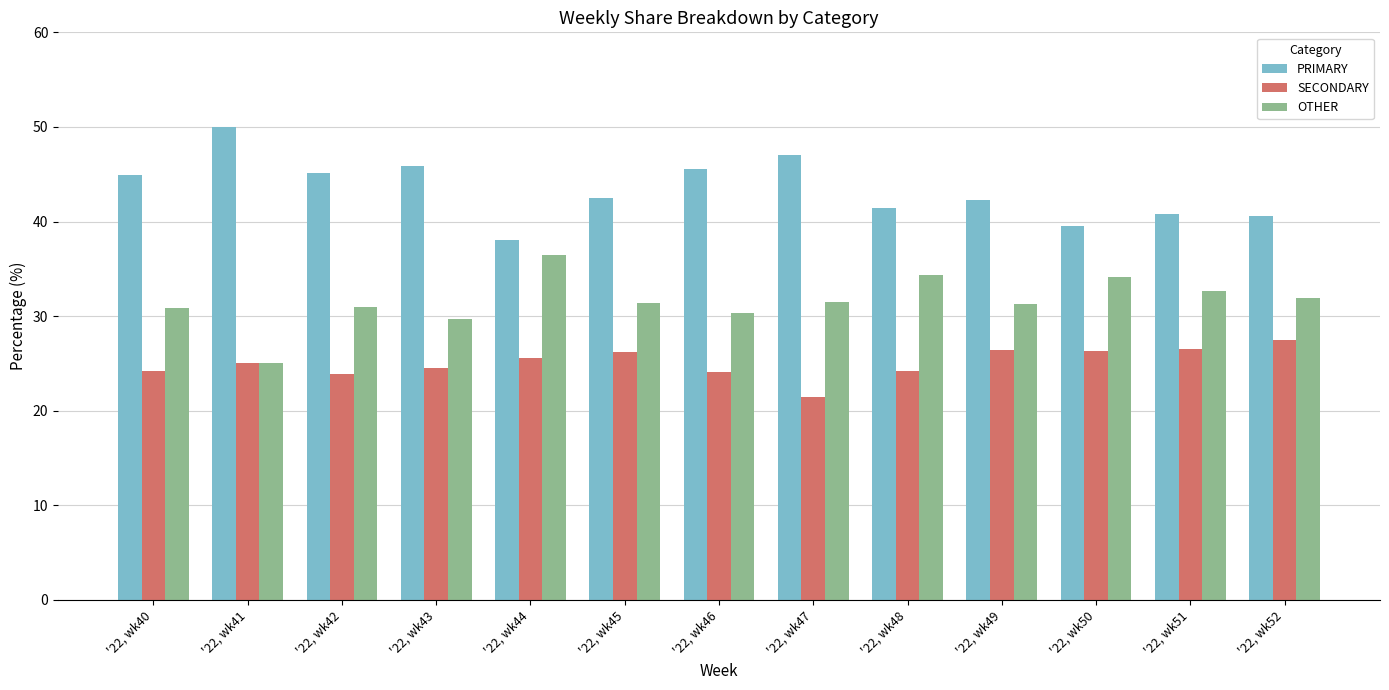

What is the maximum value for SECONDARY?

27.5